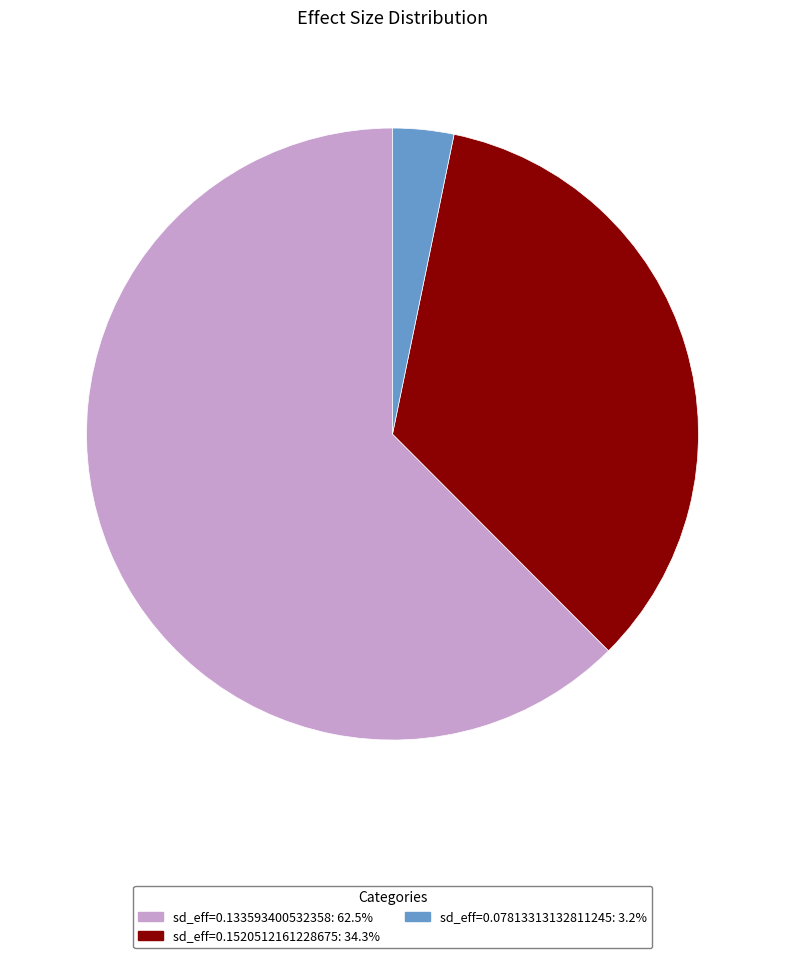

Is there a majority slice in this chart?

Yes